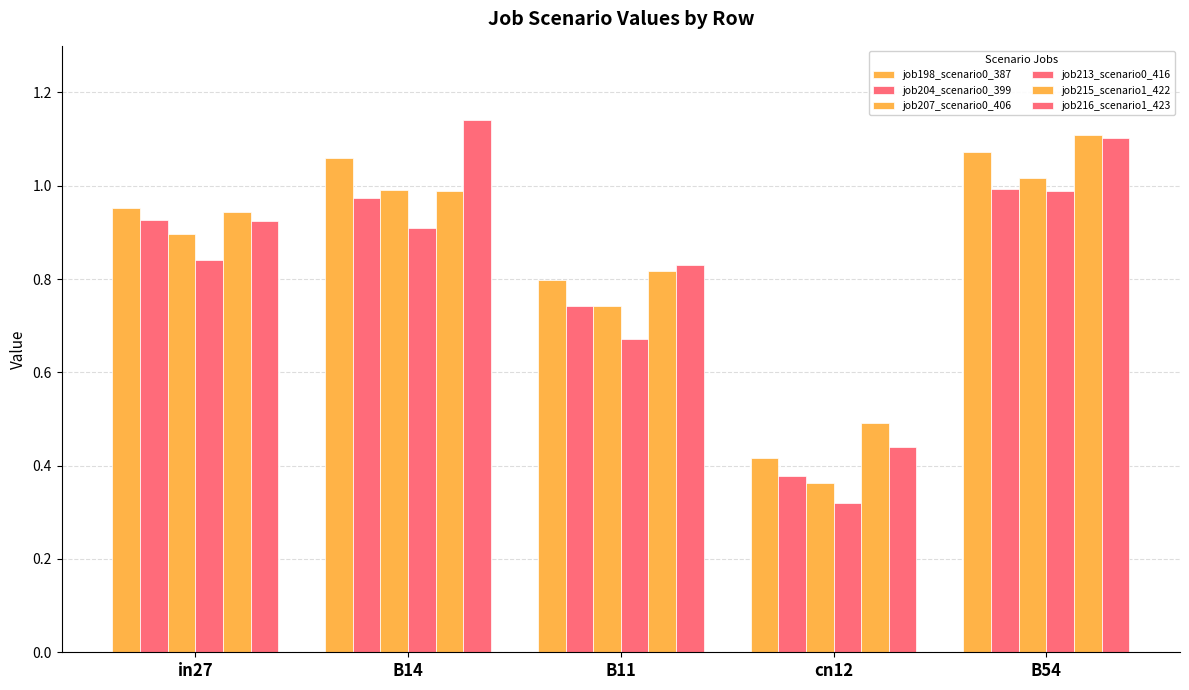

How many categories are shown in the chart?

5